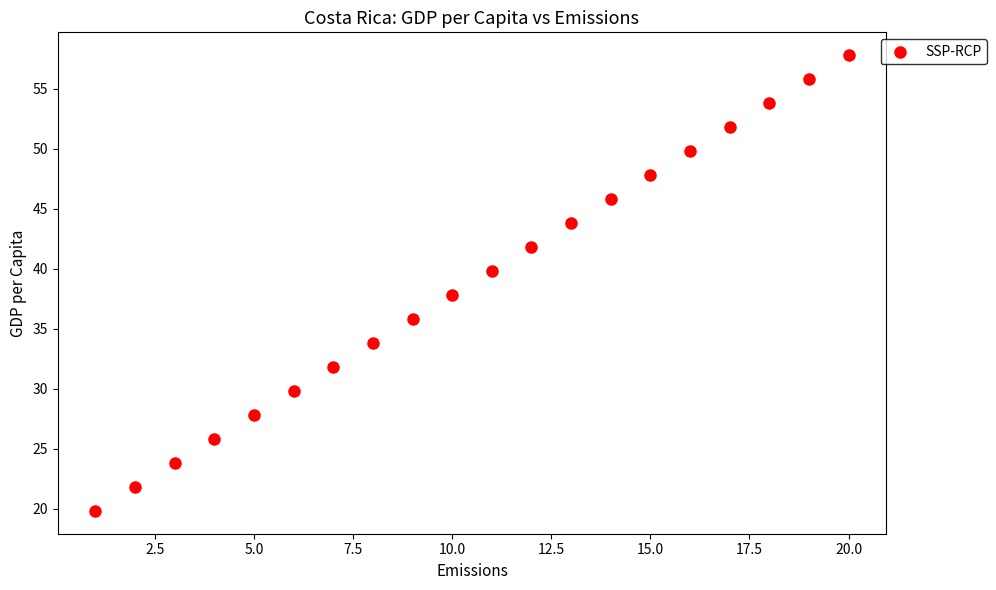

What is the range of Y values (max minus min)?

38.0